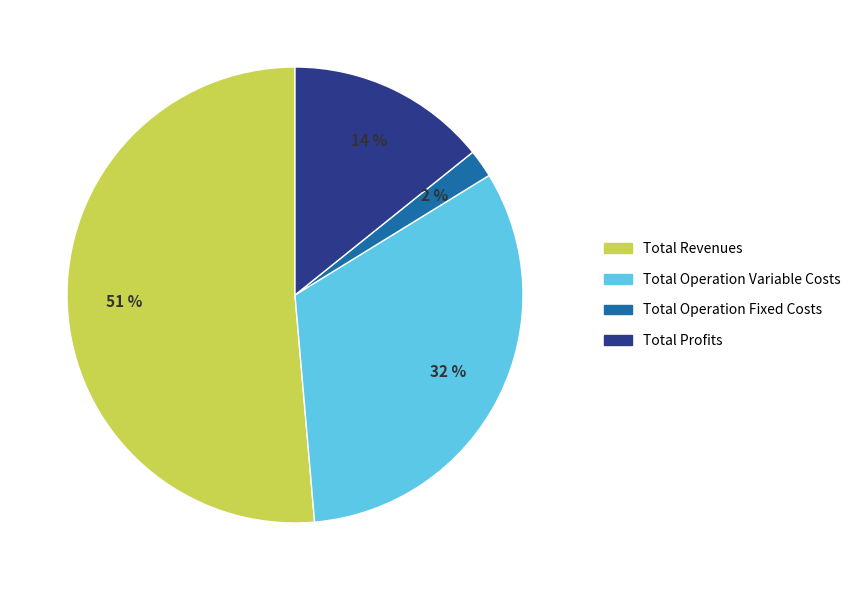

To the nearest percent, what is the average slice percentage?

25%